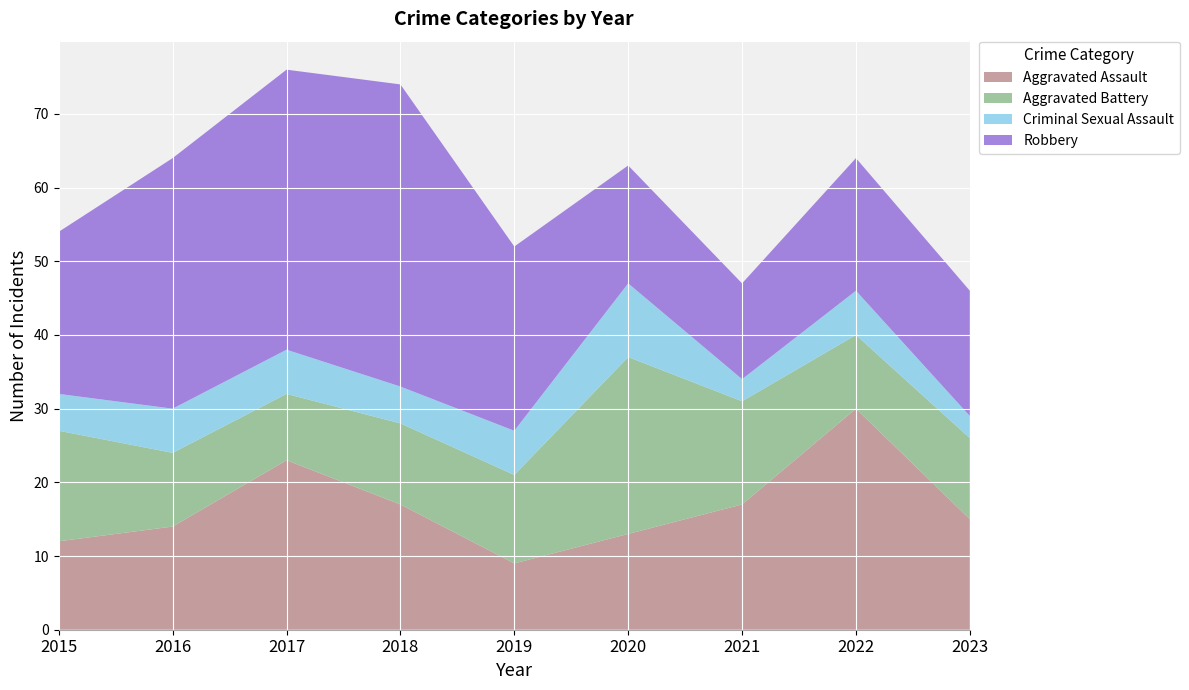

Reading right to left, what are all the values shown in this chart?

Aggravated Assault: 2023=15	2022=30	2021=17	2020=13	2019=9	2018=17	2017=23	2016=14	2015=12
Aggravated Battery: 2023=11	2022=10	2021=14	2020=24	2019=12	2018=11	2017=9	2016=10	2015=15
Criminal Sexual Assault: 2023=3	2022=6	2021=3	2020=10	2019=6	2018=5	2017=6	2016=6	2015=5
Robbery: 2023=17	2022=18	2021=13	2020=16	2019=25	2018=41	2017=38	2016=34	2015=22